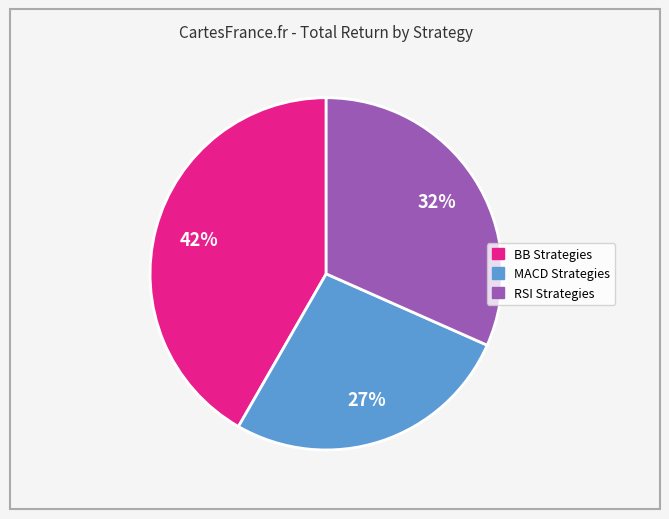

To the nearest percent, what is the average slice percentage?

33%